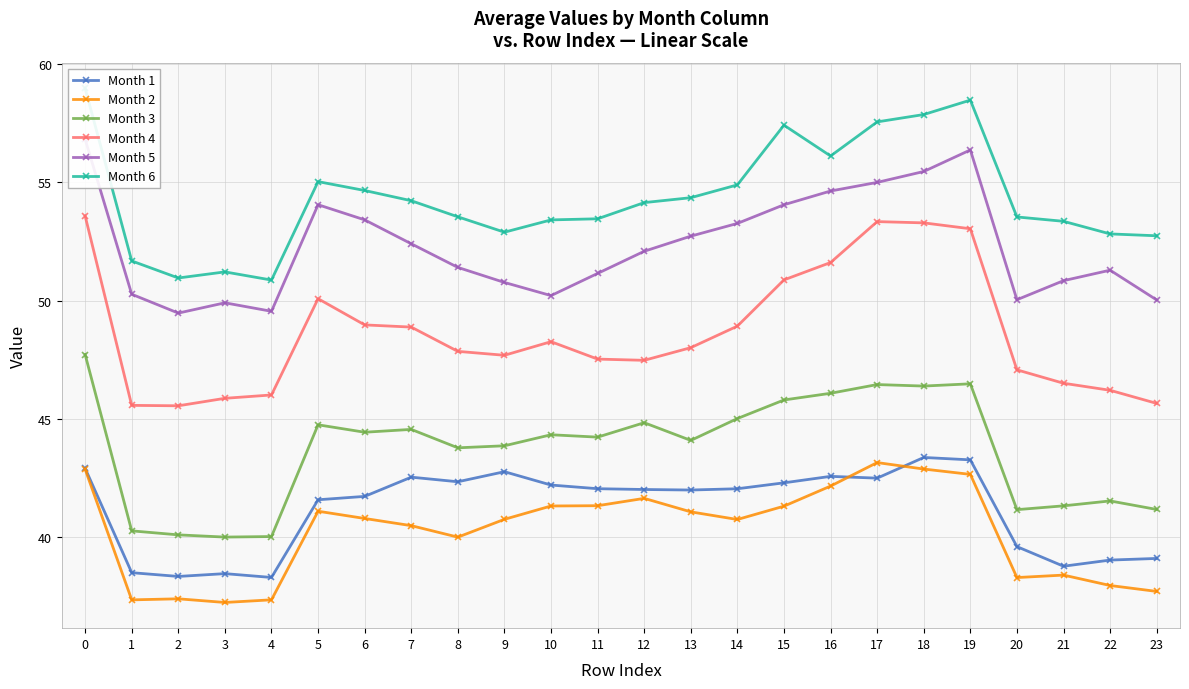

Which series changed the most between 2 and 11?

Month 3